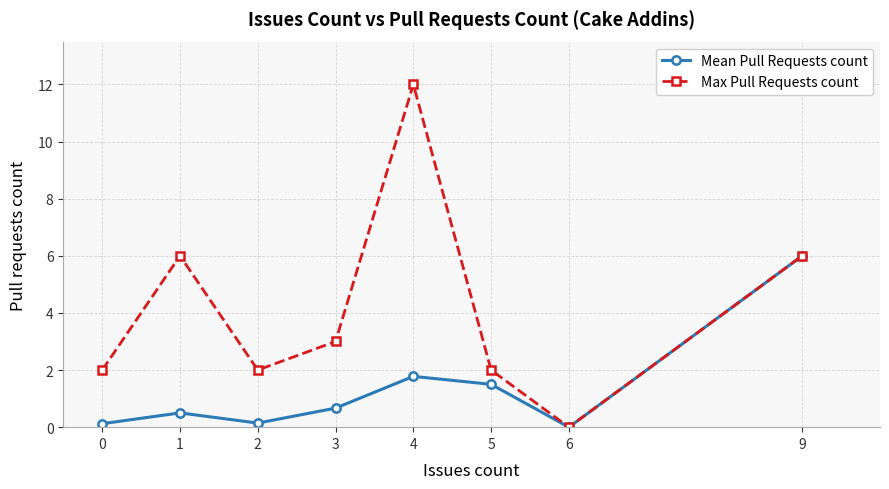

What is the spread (max minus min) of values at 2?

1.9